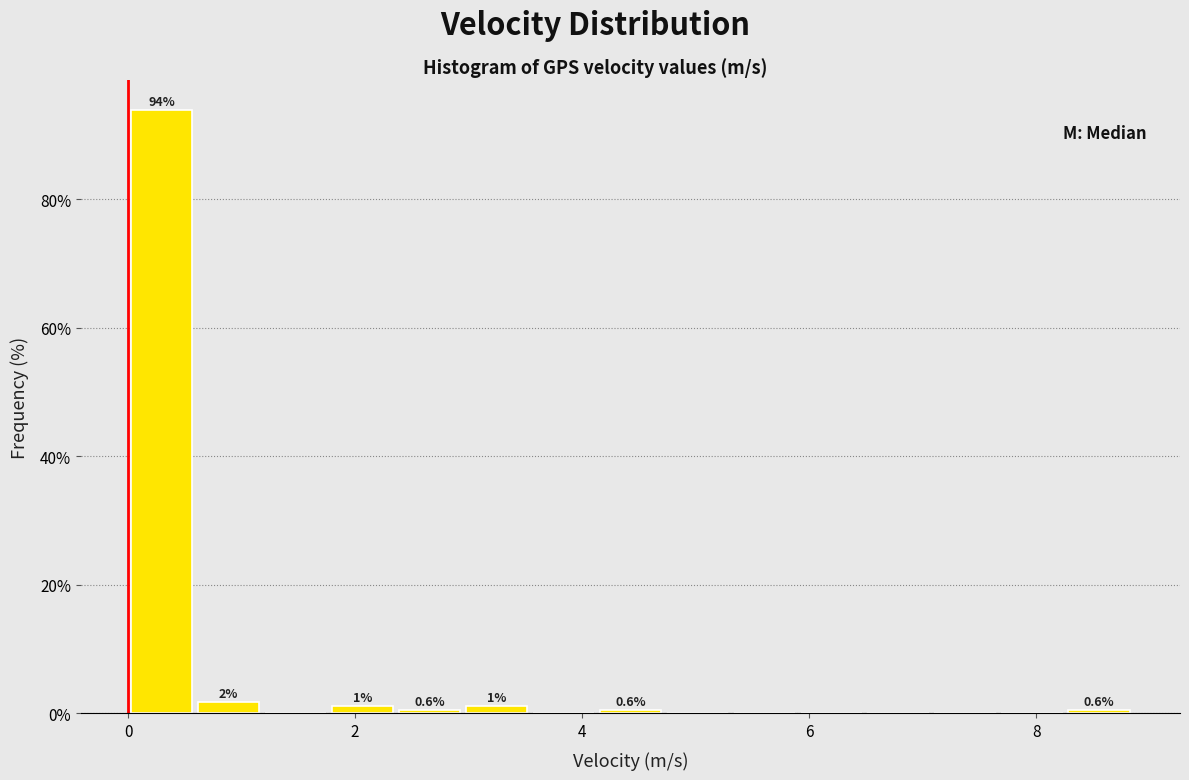

Read against the x-axis, roughly where is the centre of the tallest bar?

0.2